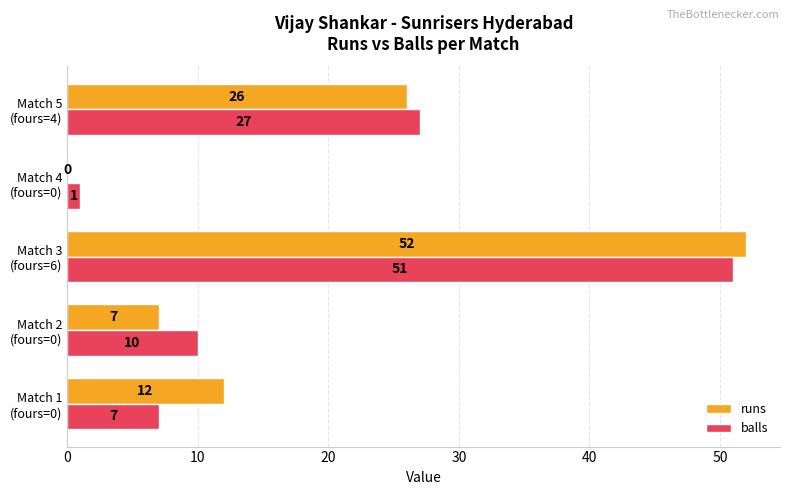

How many distinct data groups are displayed?

2